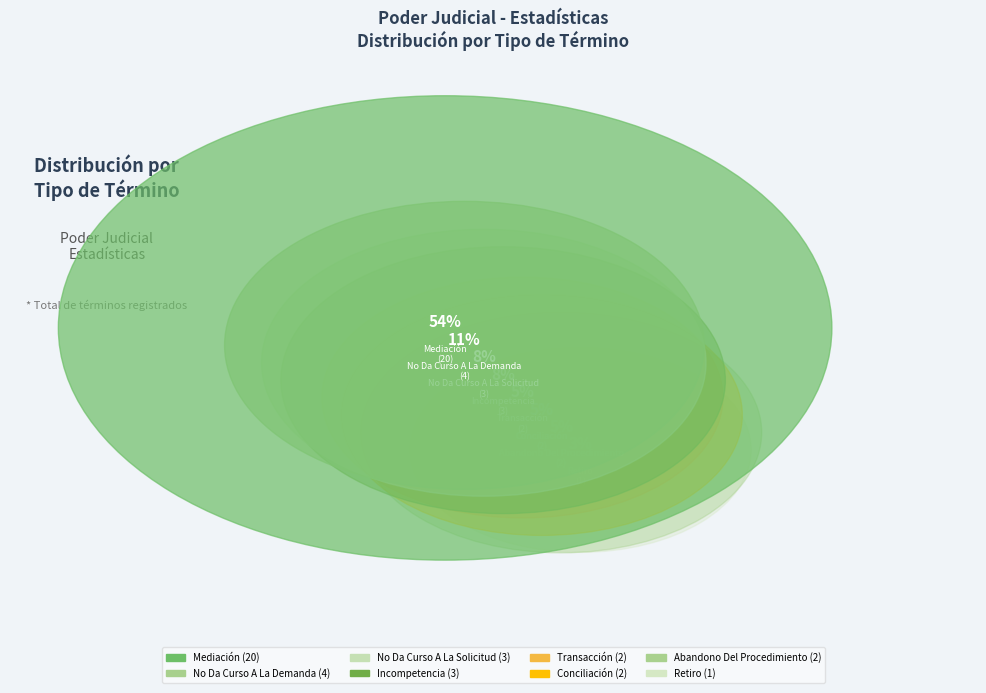

Count the number of slices in the pie.

8